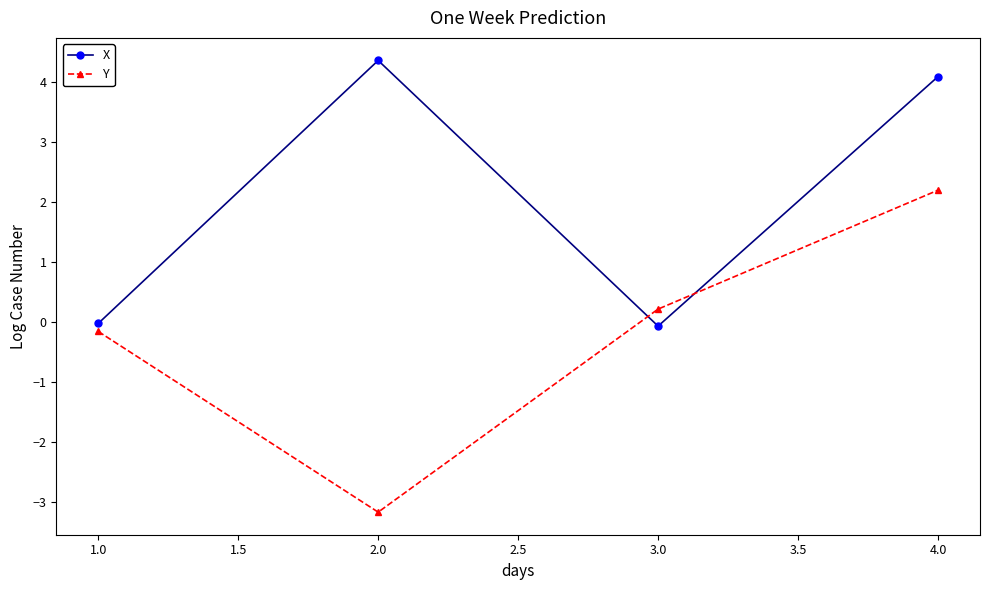

Rank the series by their average value, from lowest to highest.

Y, X